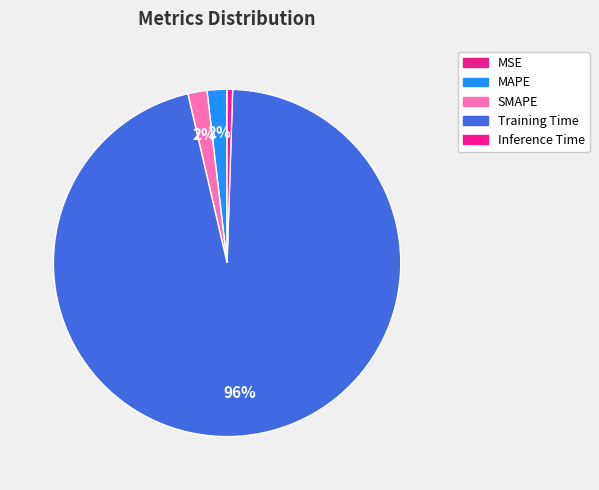

What percentage do SMAPE and MAPE together represent?

3.6%